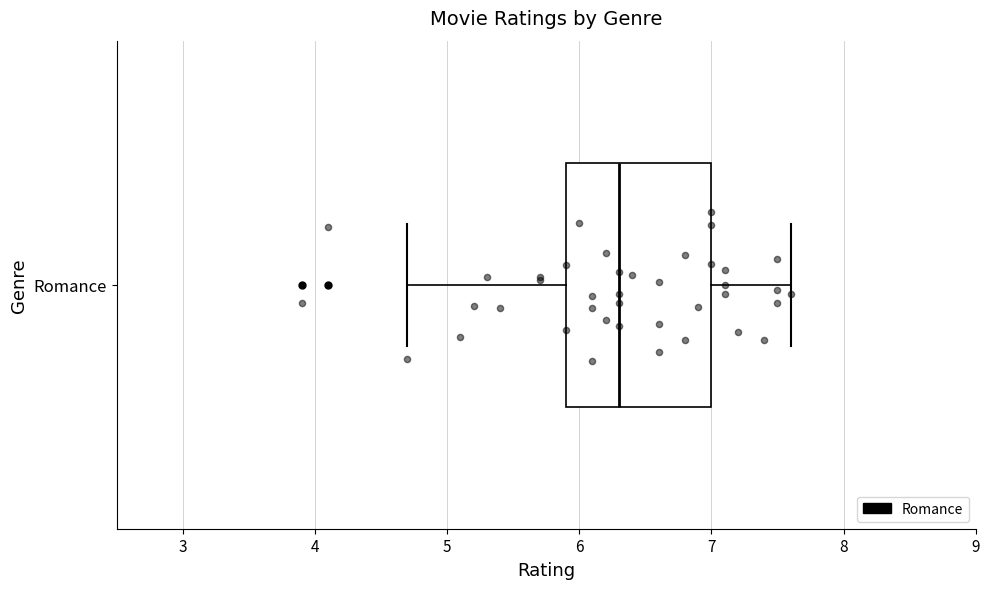

Transcribe this box plot: give where the median line is, the range the box spans, and where the two whiskers end, as read against the x-axis. The values are not printed on the chart, so give them approximately, as read against the axis.

median 6.3, box 5.9 to 7.0, whiskers 4.7 to 7.6